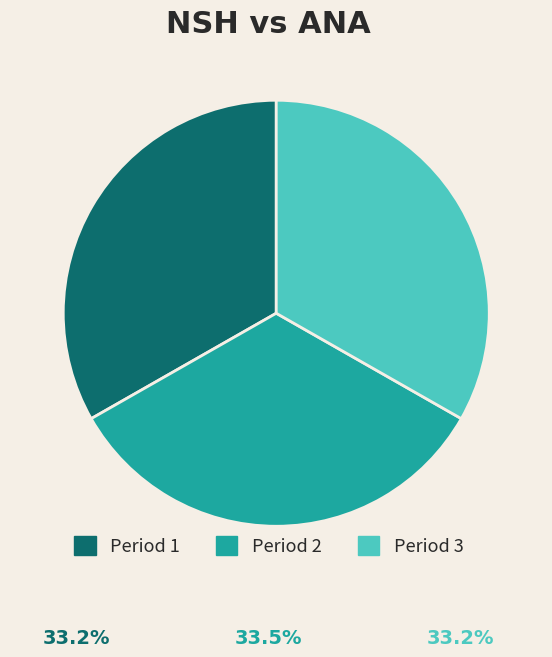

How many segments does this pie chart have?

3